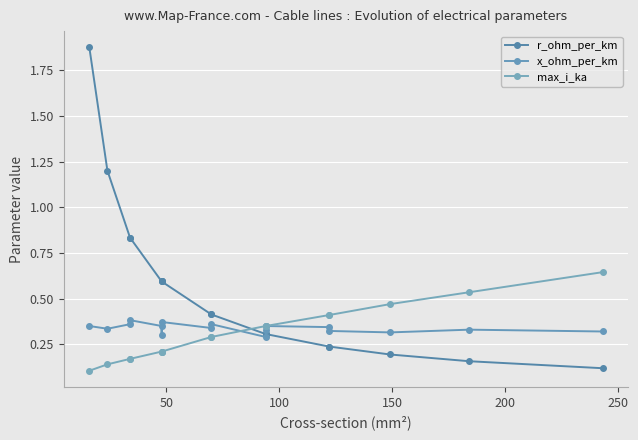

What is the difference between the maximum and minimum values in the x_ohm_per_km series?

0.1